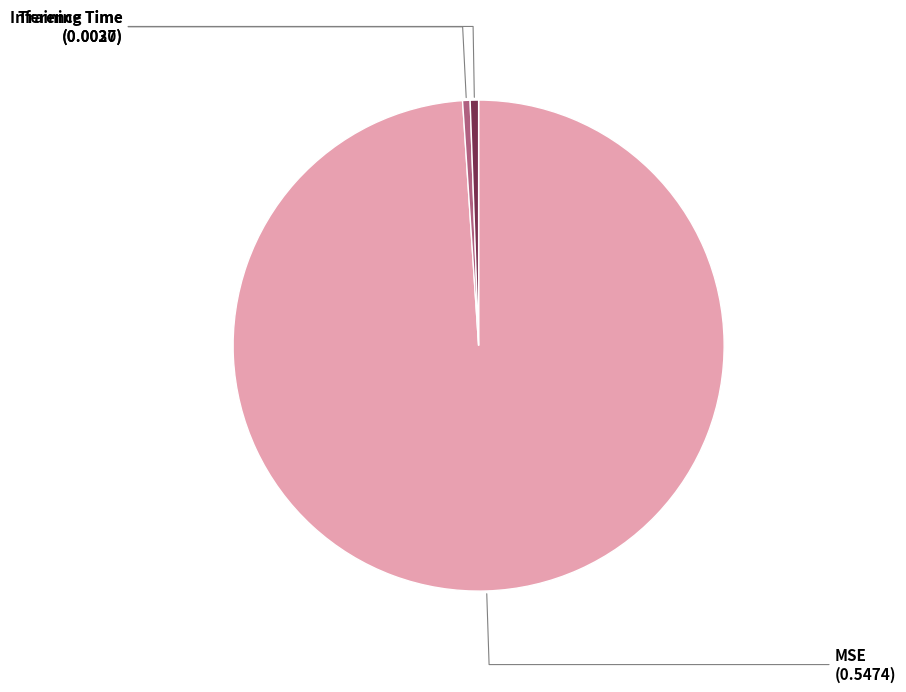

Is it true that Inference Time is 11% of the pie?

False